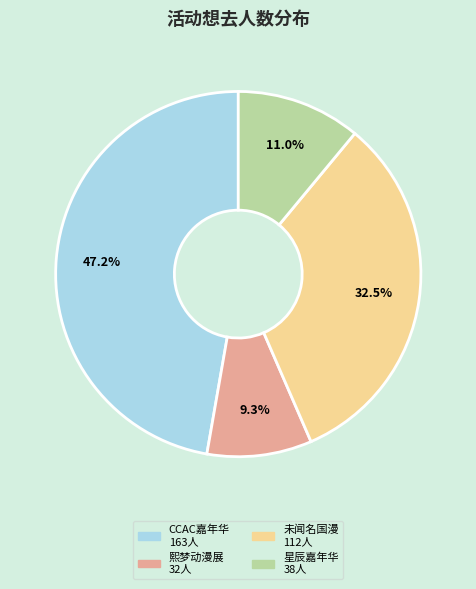

Does any single category account for the majority?

No